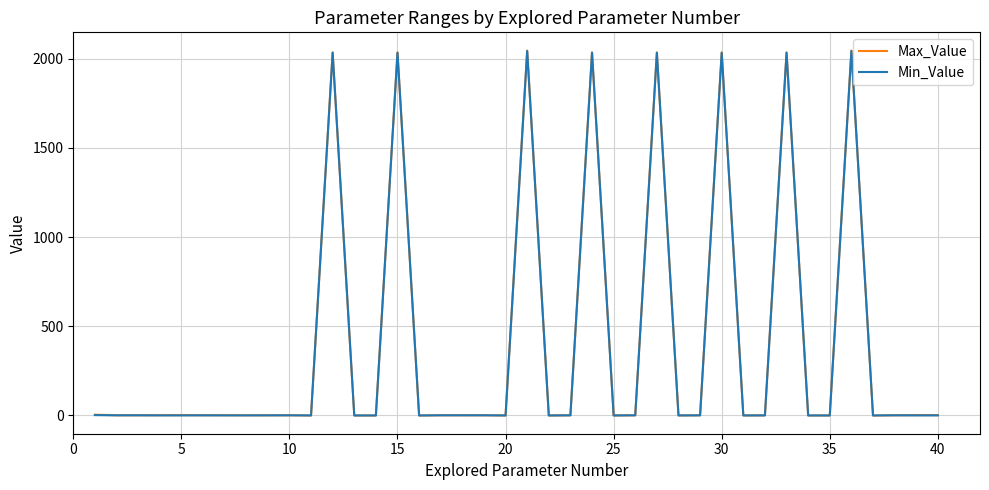

What is the highest value of the Min_Value series?

2044.0